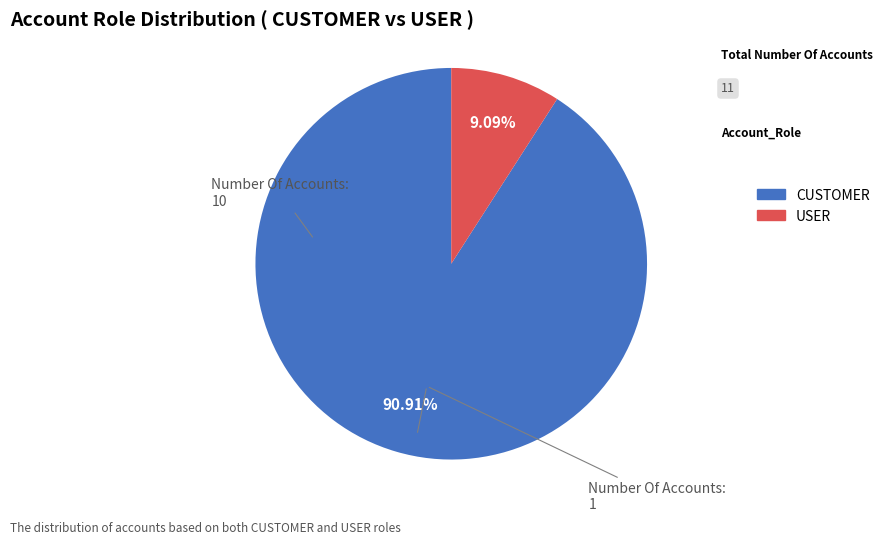

To the nearest percent, what is the average slice percentage?

50%